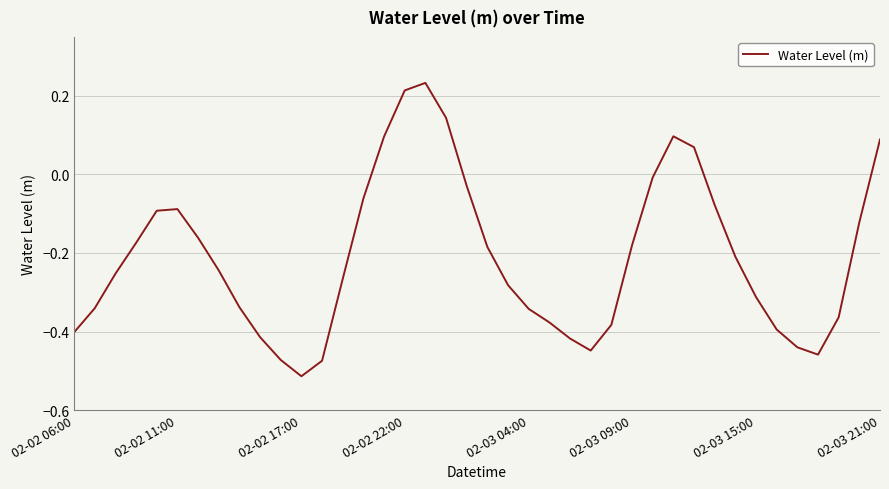

How many values are below 0?

33